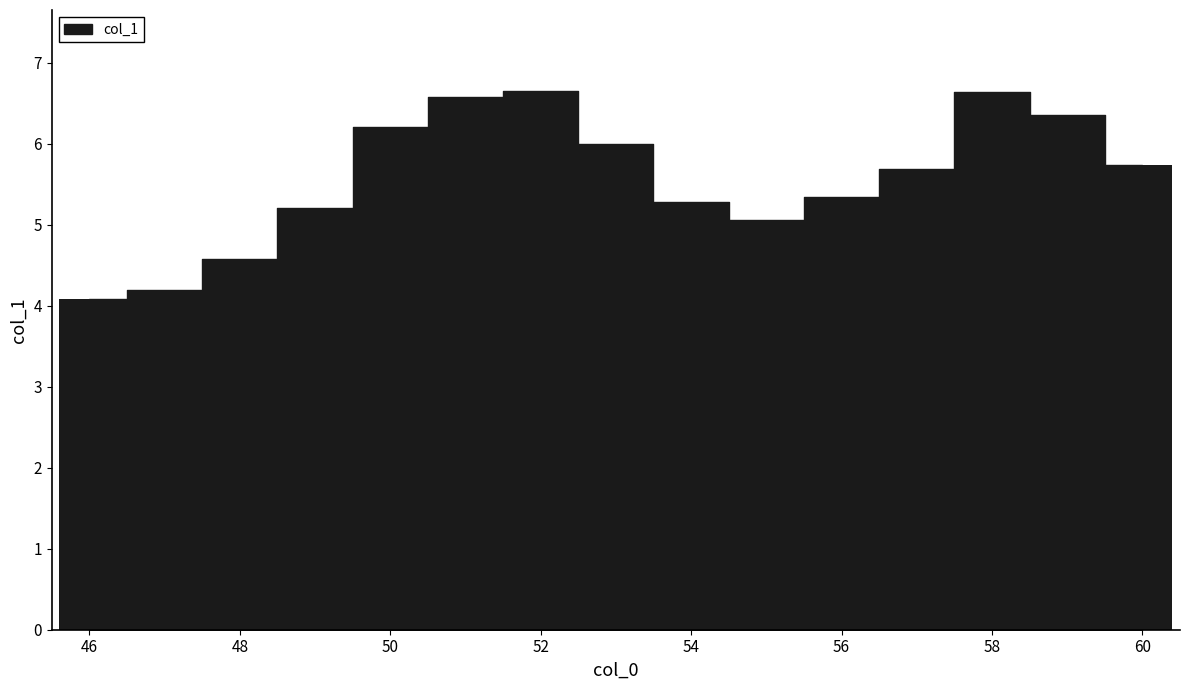

What is the greatest value displayed?

6.7